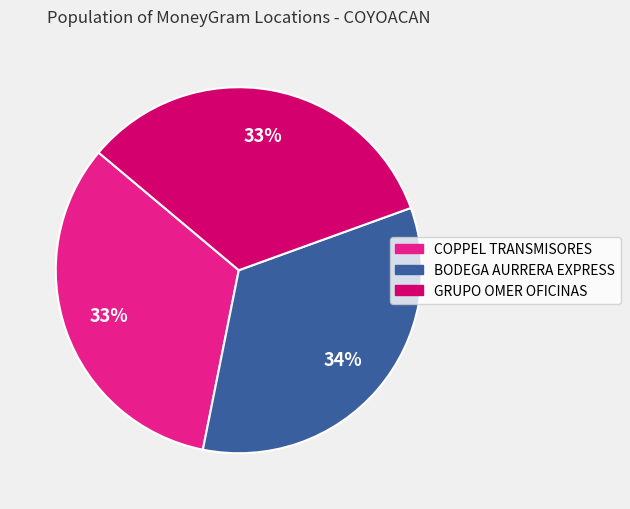

To the nearest percent, what portion does COPPEL TRANSMISORES represent?

33%